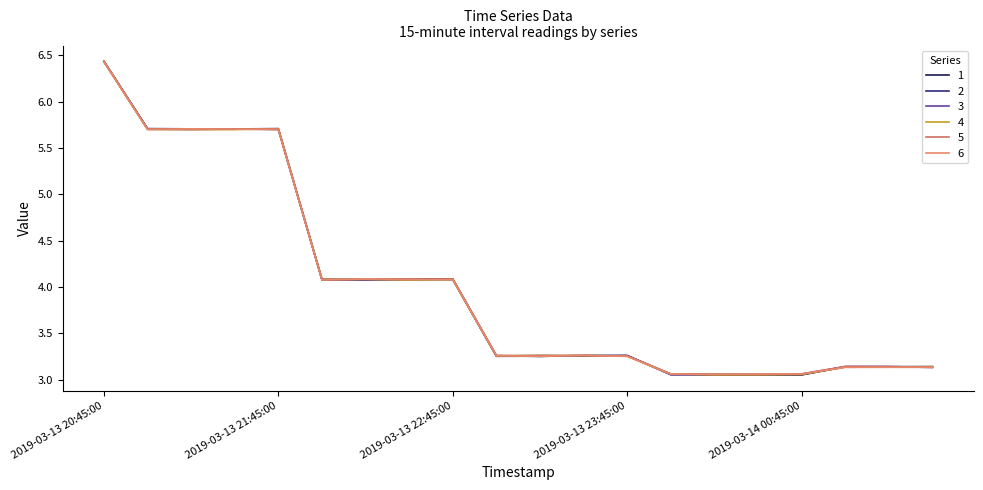

Does the chart display data point markers on the line(s)?

No